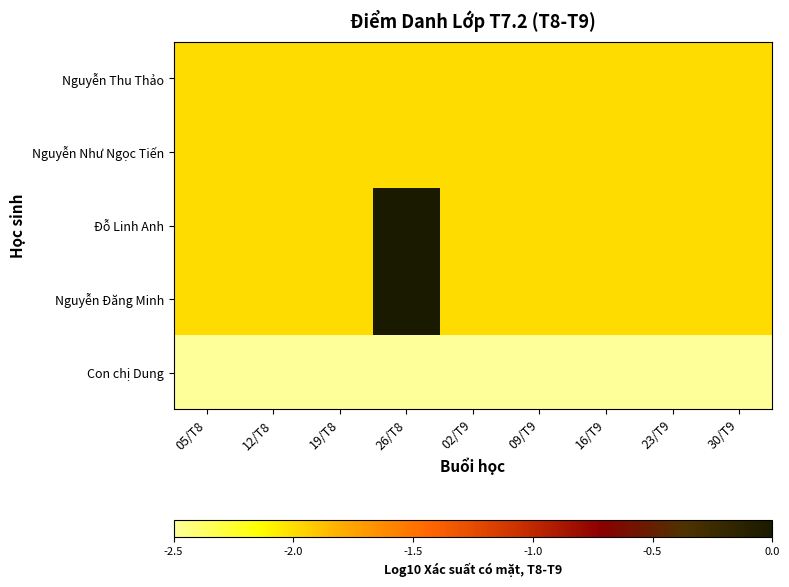

Reading right to left, what are all the values shown in this chart?

Nguyễn Thu Thảo: 30/T9=-2.0	23/T9=-2.0	16/T9=-2.0	09/T9=-2.0	02/T9=-2.0	26/T8=-2.0	19/T8=-2.0	12/T8=-2.0	05/T8=-2.0
Nguyễn Như Ngọc Tiến: 30/T9=-2.0	23/T9=-2.0	16/T9=-2.0	09/T9=-2.0	02/T9=-2.0	26/T8=-2.0	19/T8=-2.0	12/T8=-2.0	05/T8=-2.0
Đỗ Linh Anh: 30/T9=-2.0	23/T9=-2.0	16/T9=-2.0	09/T9=-2.0	02/T9=-2.0	26/T8=0.0	19/T8=-2.0	12/T8=-2.0	05/T8=-2.0
Nguyễn Đăng Minh: 30/T9=-2.0	23/T9=-2.0	16/T9=-2.0	09/T9=-2.0	02/T9=-2.0	26/T8=0.0	19/T8=-2.0	12/T8=-2.0	05/T8=-2.0
Con chị Dung: 30/T9=-2.5	23/T9=-2.5	16/T9=-2.5	09/T9=-2.5	02/T9=-2.5	26/T8=-2.5	19/T8=-2.5	12/T8=-2.5	05/T8=-2.5